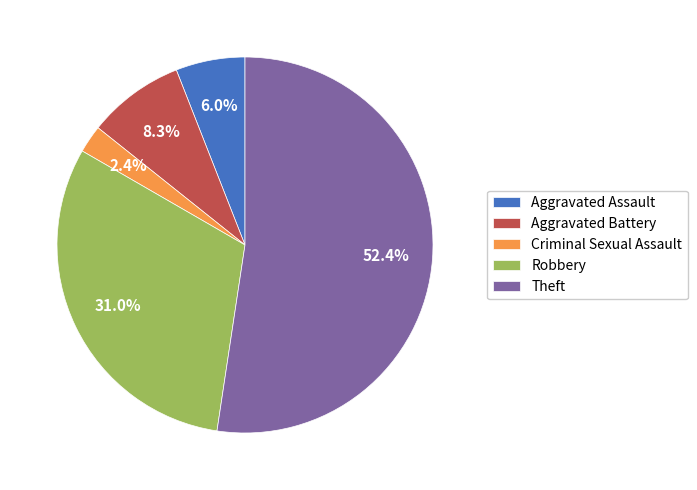

Rank the categories by value from lowest to highest.

Criminal Sexual Assault, Aggravated Assault, Aggravated Battery, Robbery, Theft